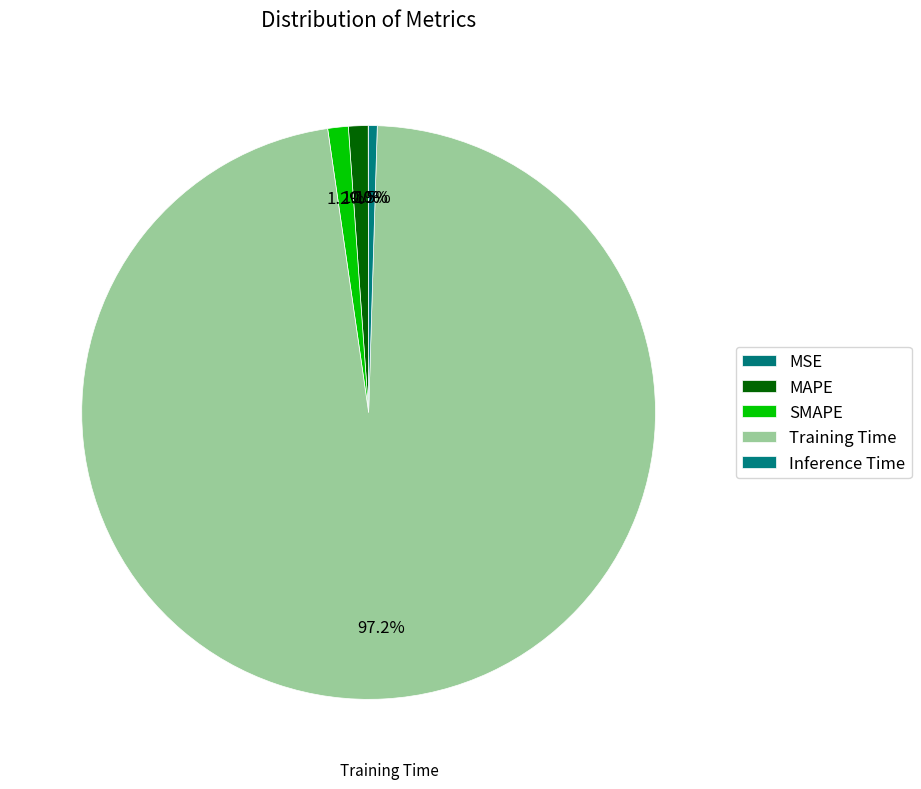

Which slice is the smallest?

MSE